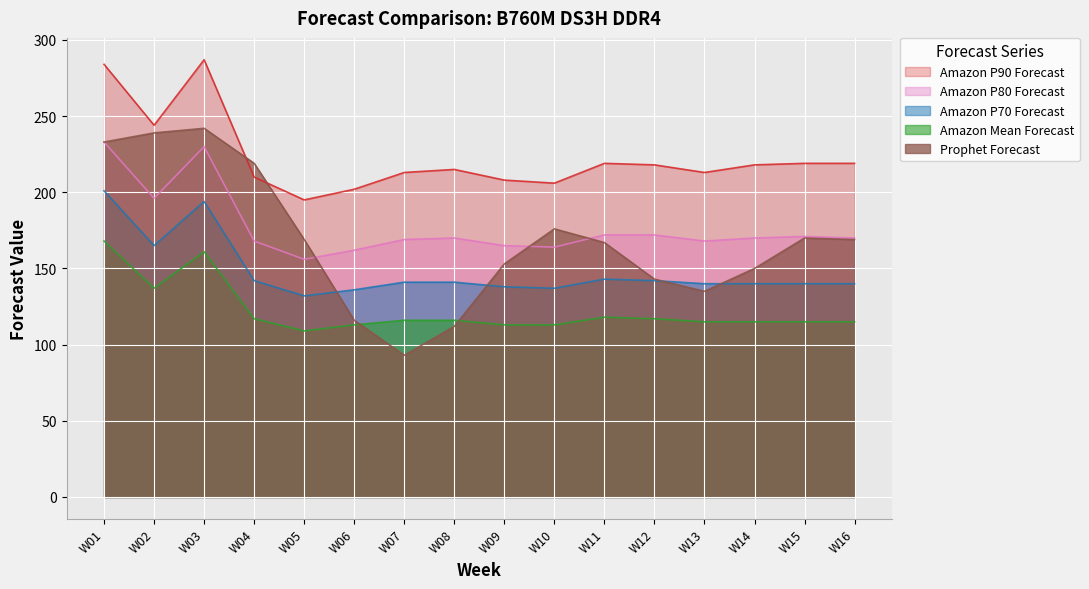

At which label does Amazon Mean Forecast first exceed 116?

W01